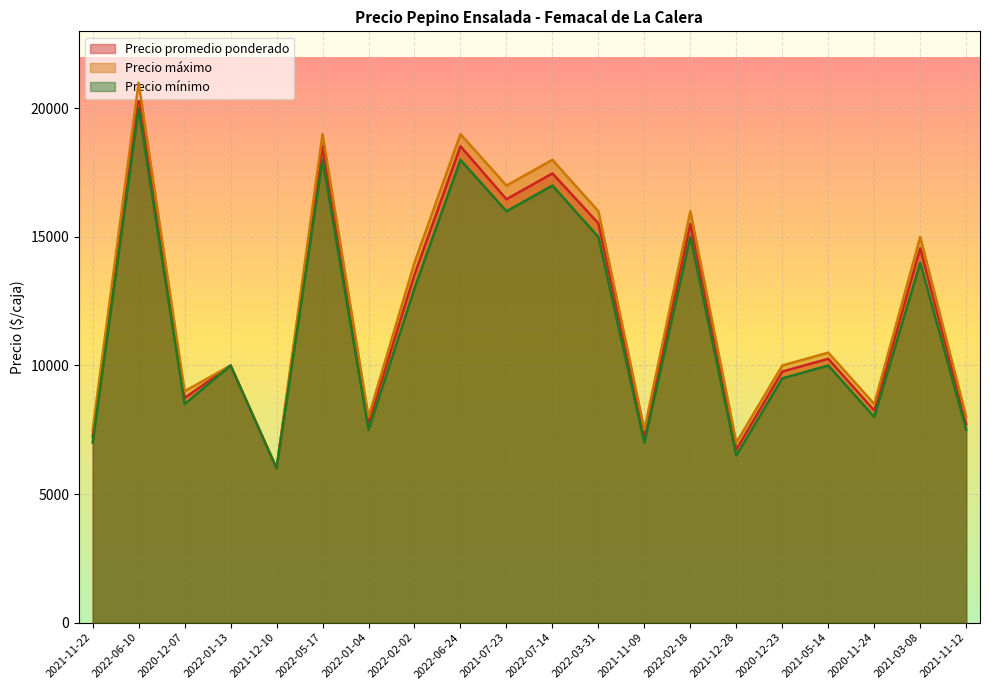

Between 2022-01-04 and 2021-11-09, which series saw the biggest shift?

Precio promedio ponderado